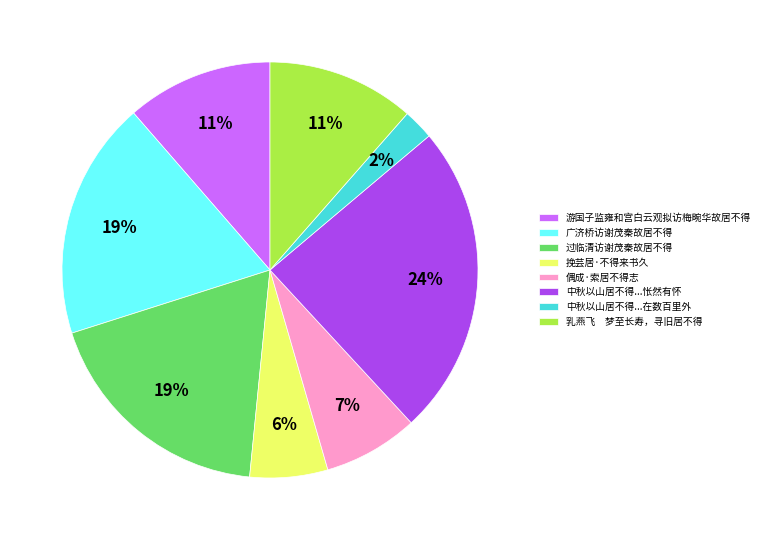

Which has a higher value, 游国子监雍和宫白云观拟访梅畹华故居不得 or 偶成·索居不得志?

游国子监雍和宫白云观拟访梅畹华故居不得